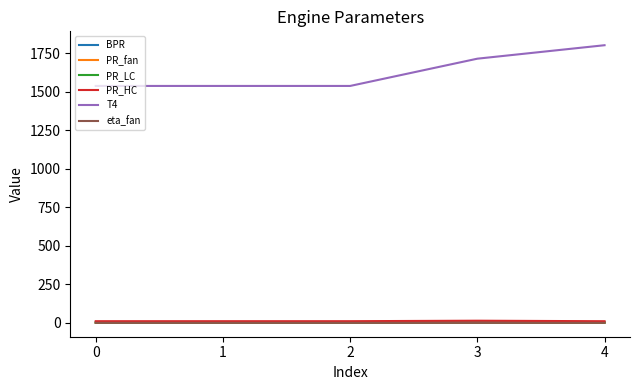

True or false: T4 has a value of 1801.9 at 4.

True